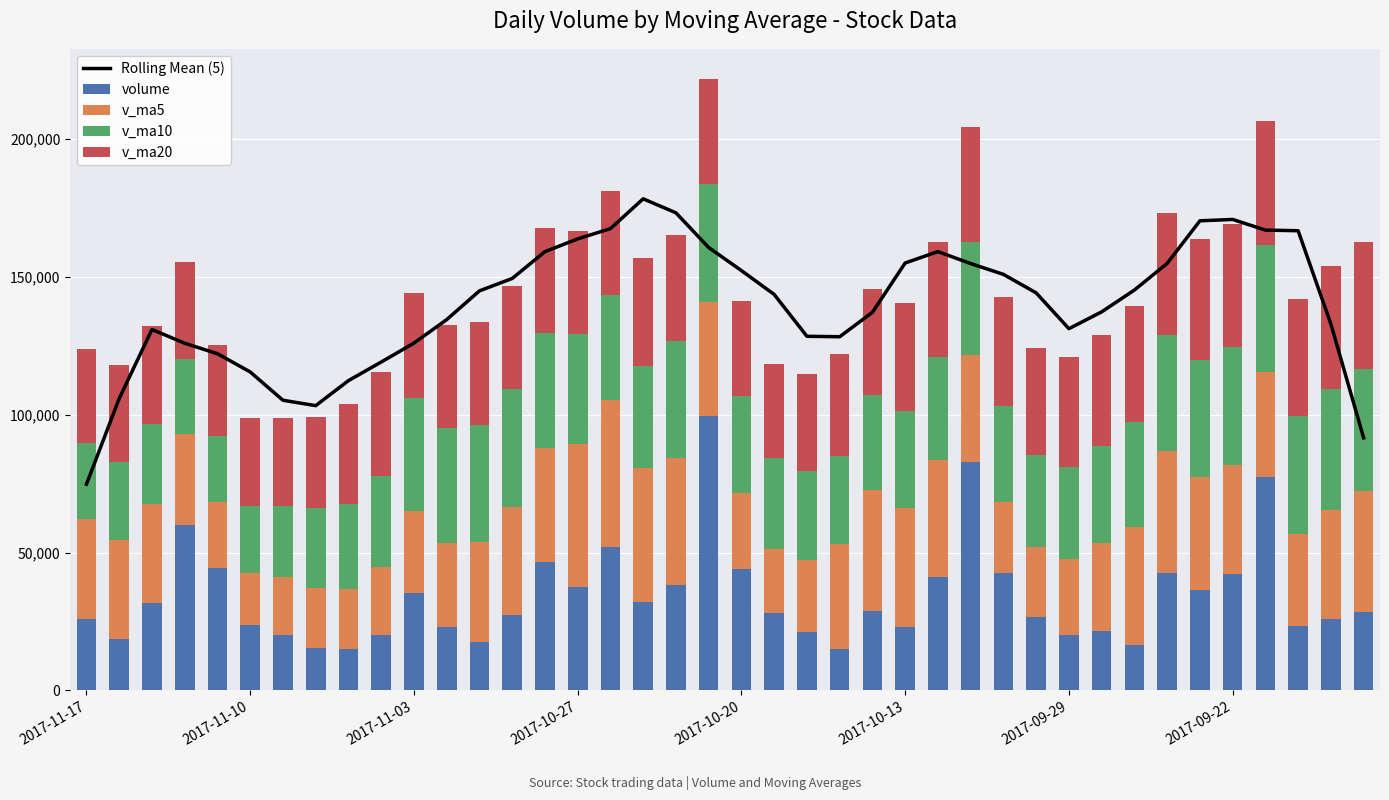

What is the highest value of the volume series?

99452.9